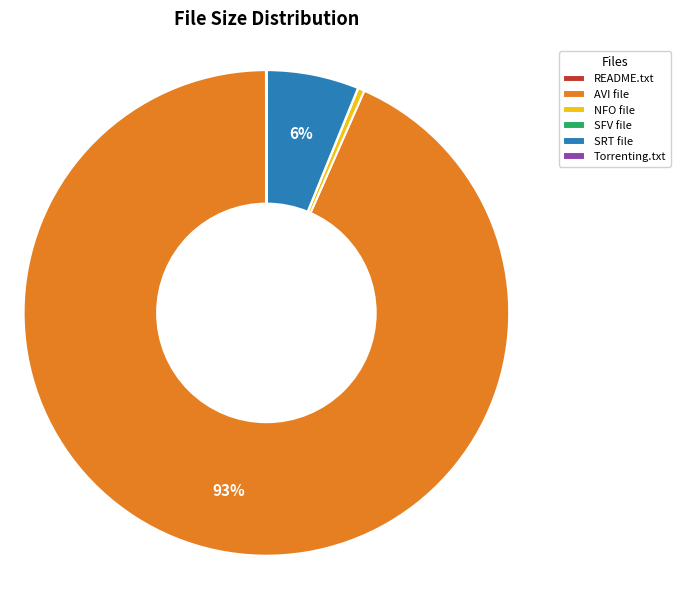

True or false: AVI file accounts for 93% of the total.

True